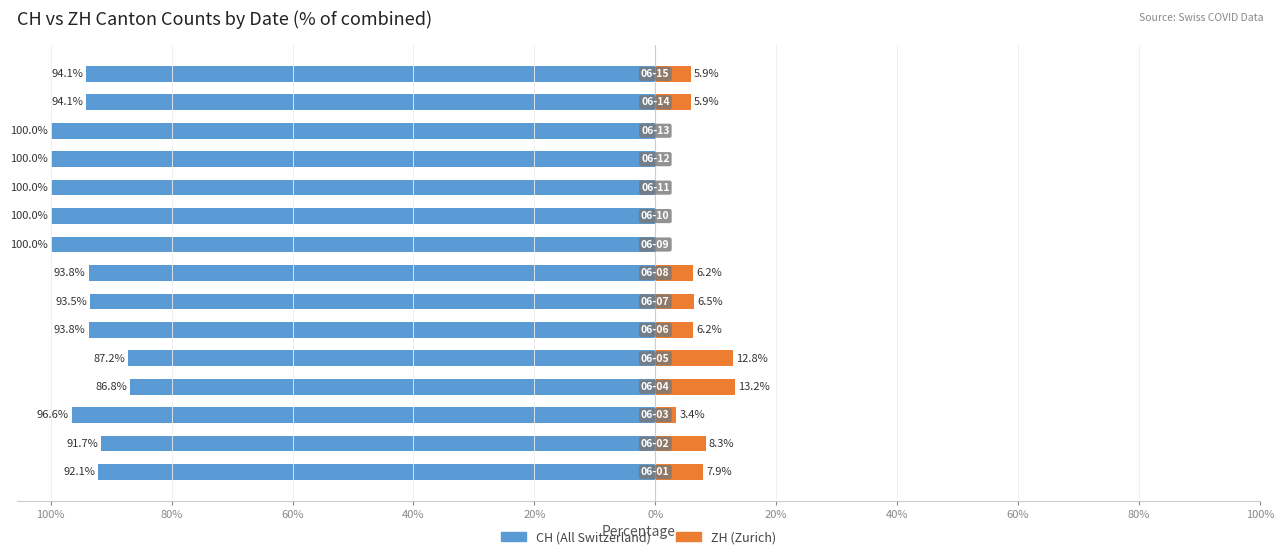

How many series are shown in this chart?

2